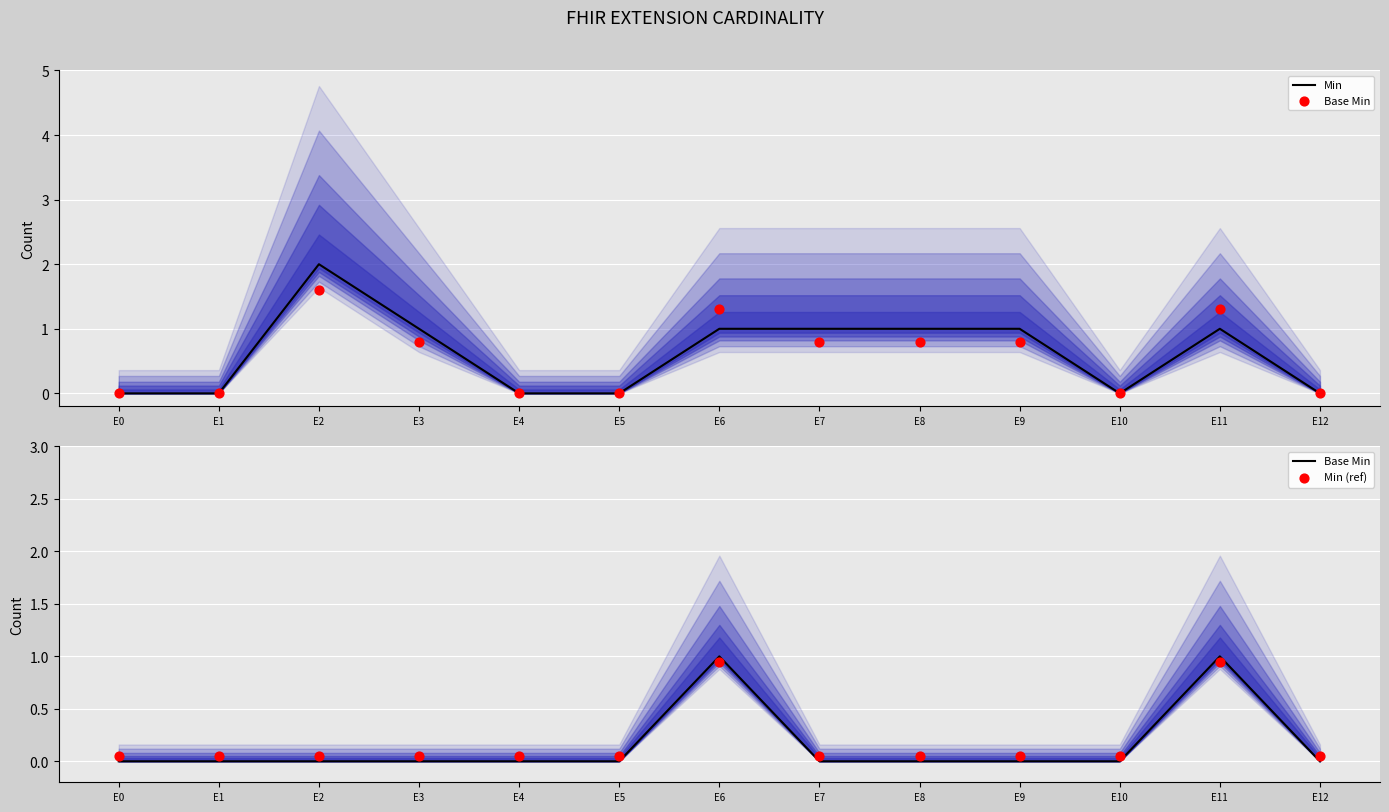

Which series reaches the maximum Y coordinate?

Min